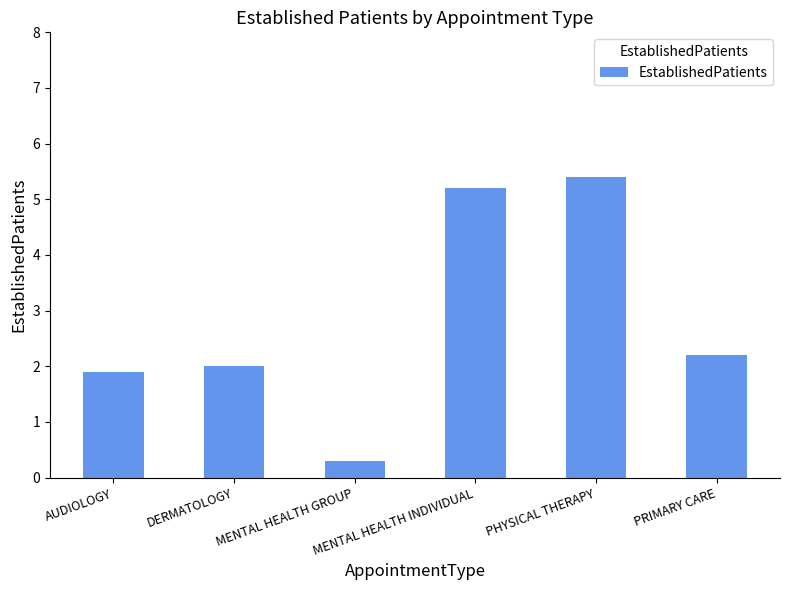

Reading right to left, extract all data points from this chart.

2.2	5.4	5.2	0.3	2.0	1.9